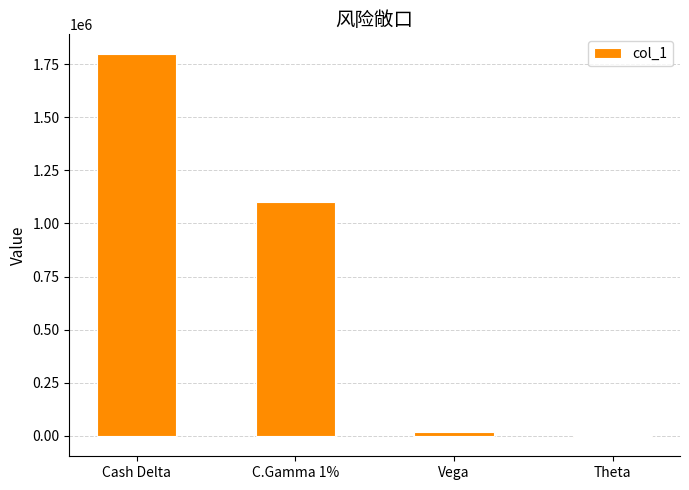

How many data points does each series have?

4